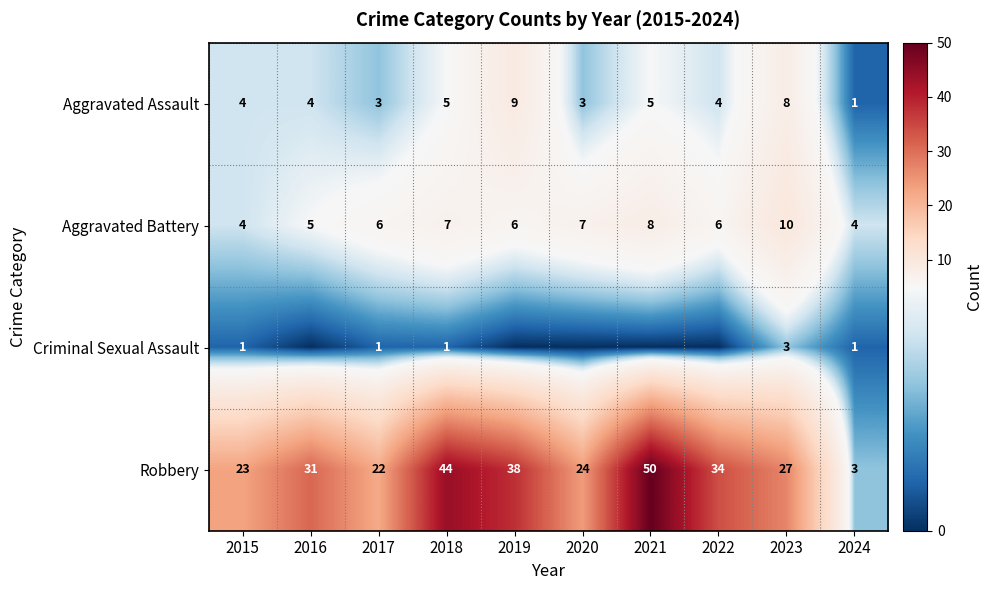

At 2017, list the series in order from largest to smallest.

Robbery, Aggravated Battery, Aggravated Assault, Criminal Sexual Assault